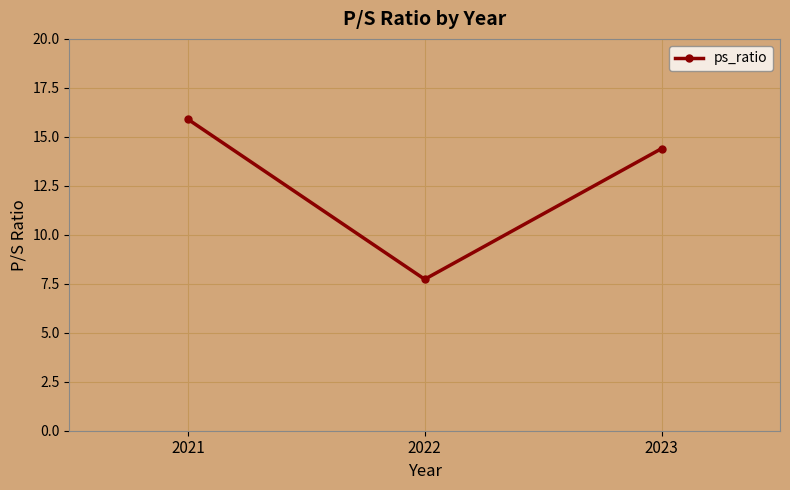

What is the change in value from 2022 to 2023?

+6.7